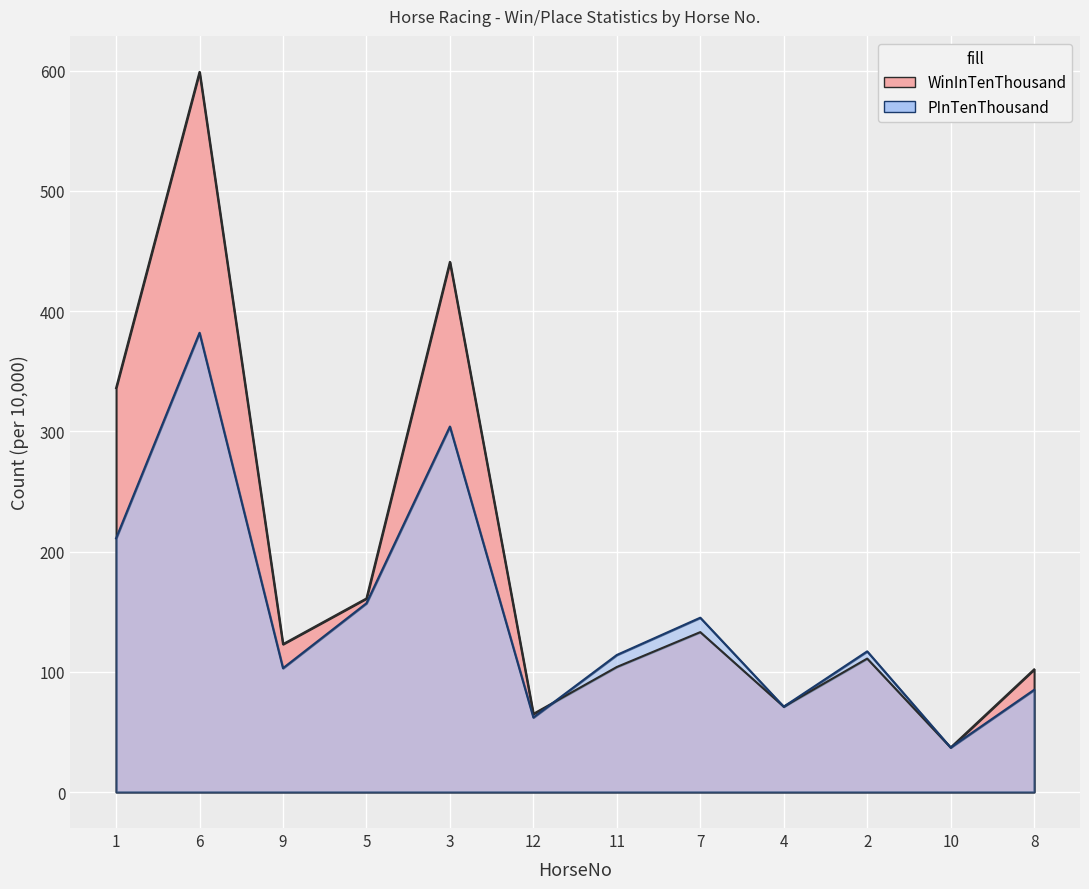

What position from the left is 2?

10